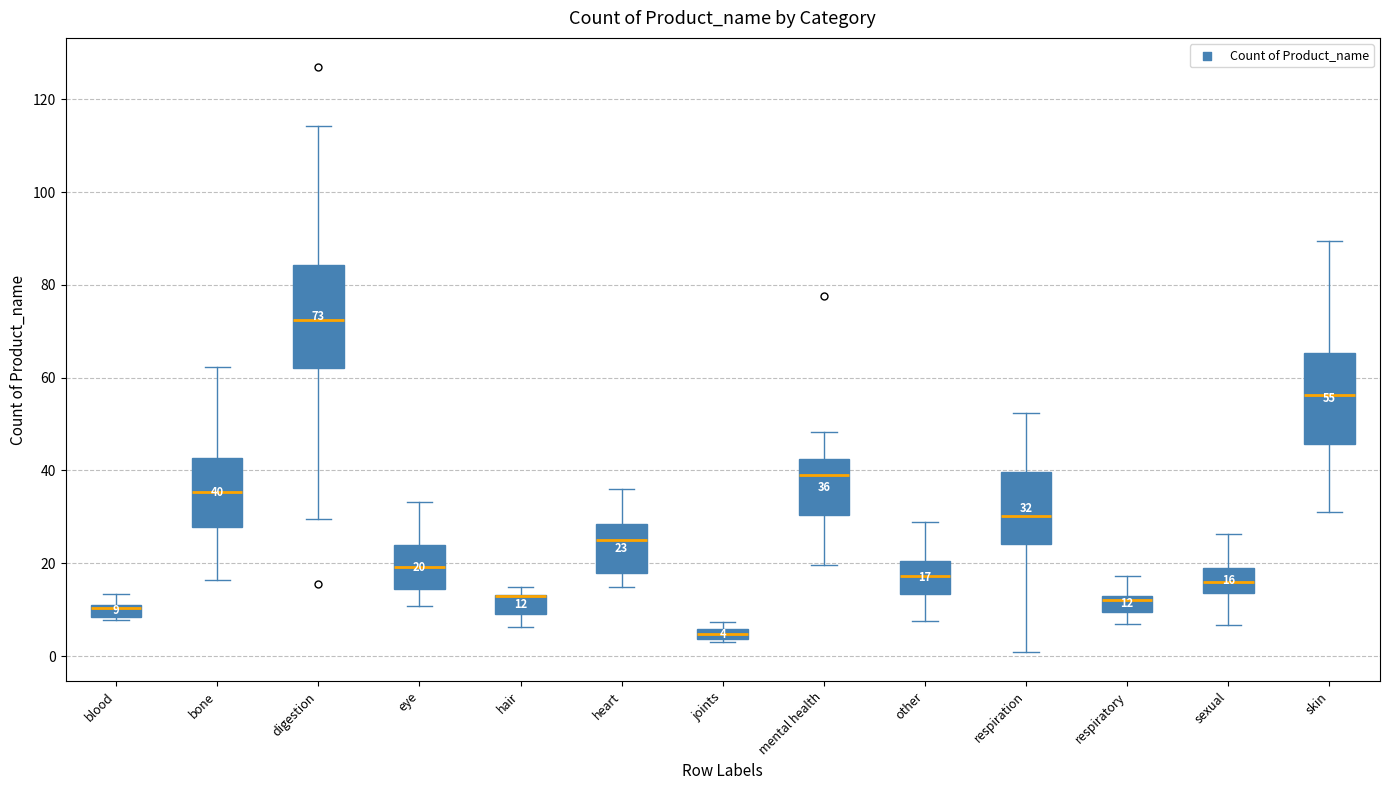

Which box is the tallest, from its lower edge to its upper edge?

digestion